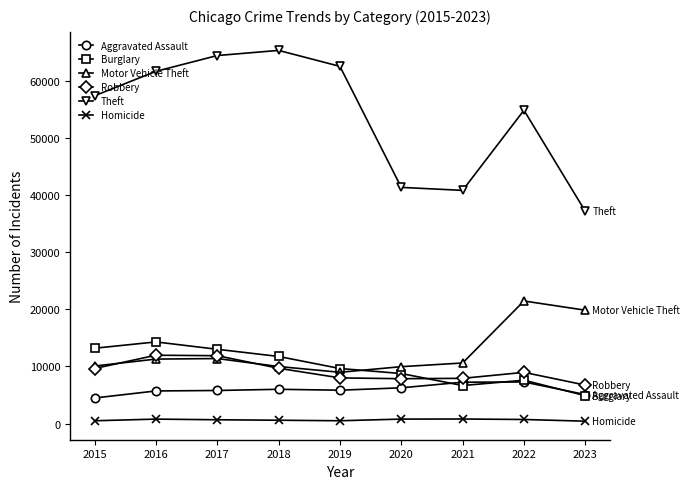

True or false: Aggravated Assault and Burglary intersect in this chart.

True